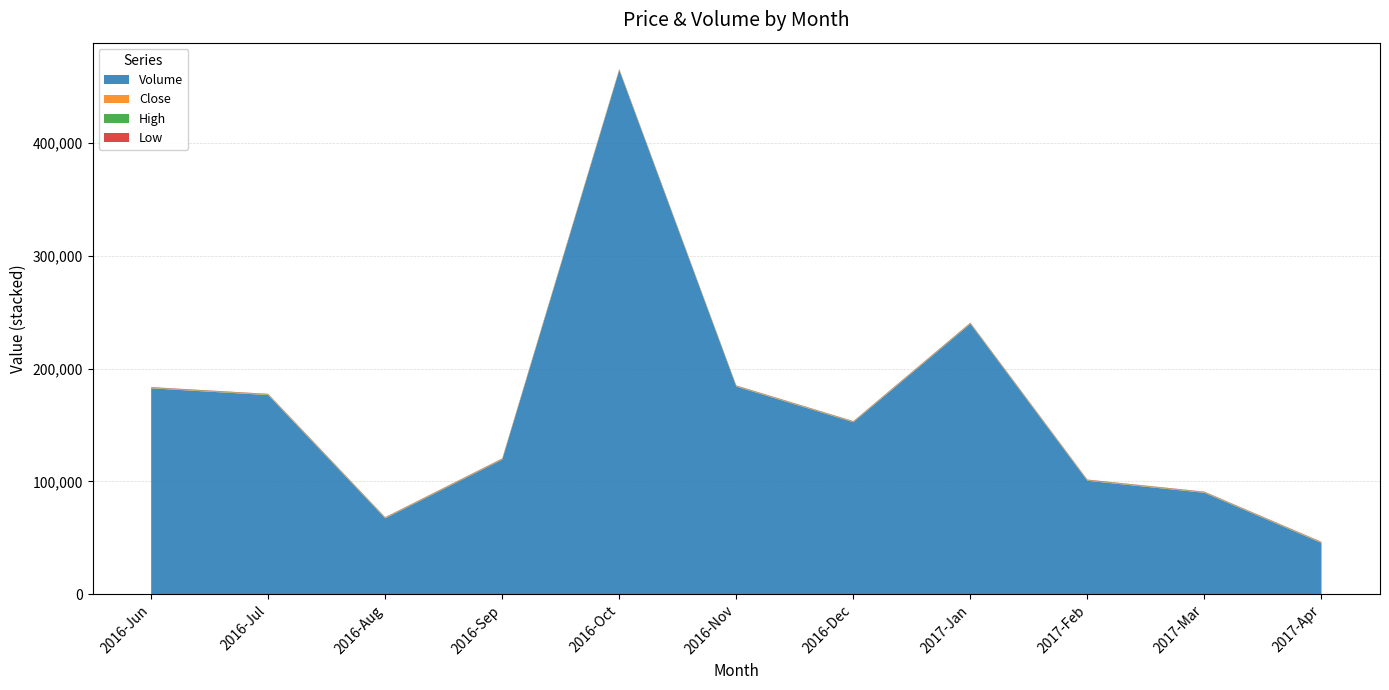

At which label does Volume reach its peak?

2016-Oct